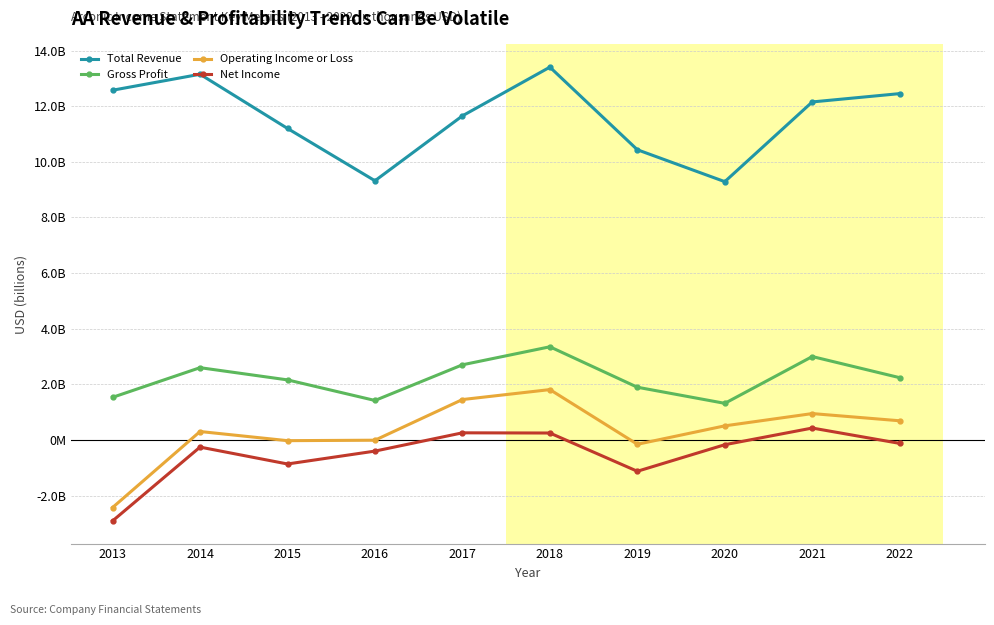

At which category does Total Revenue reach its first local valley?

2016